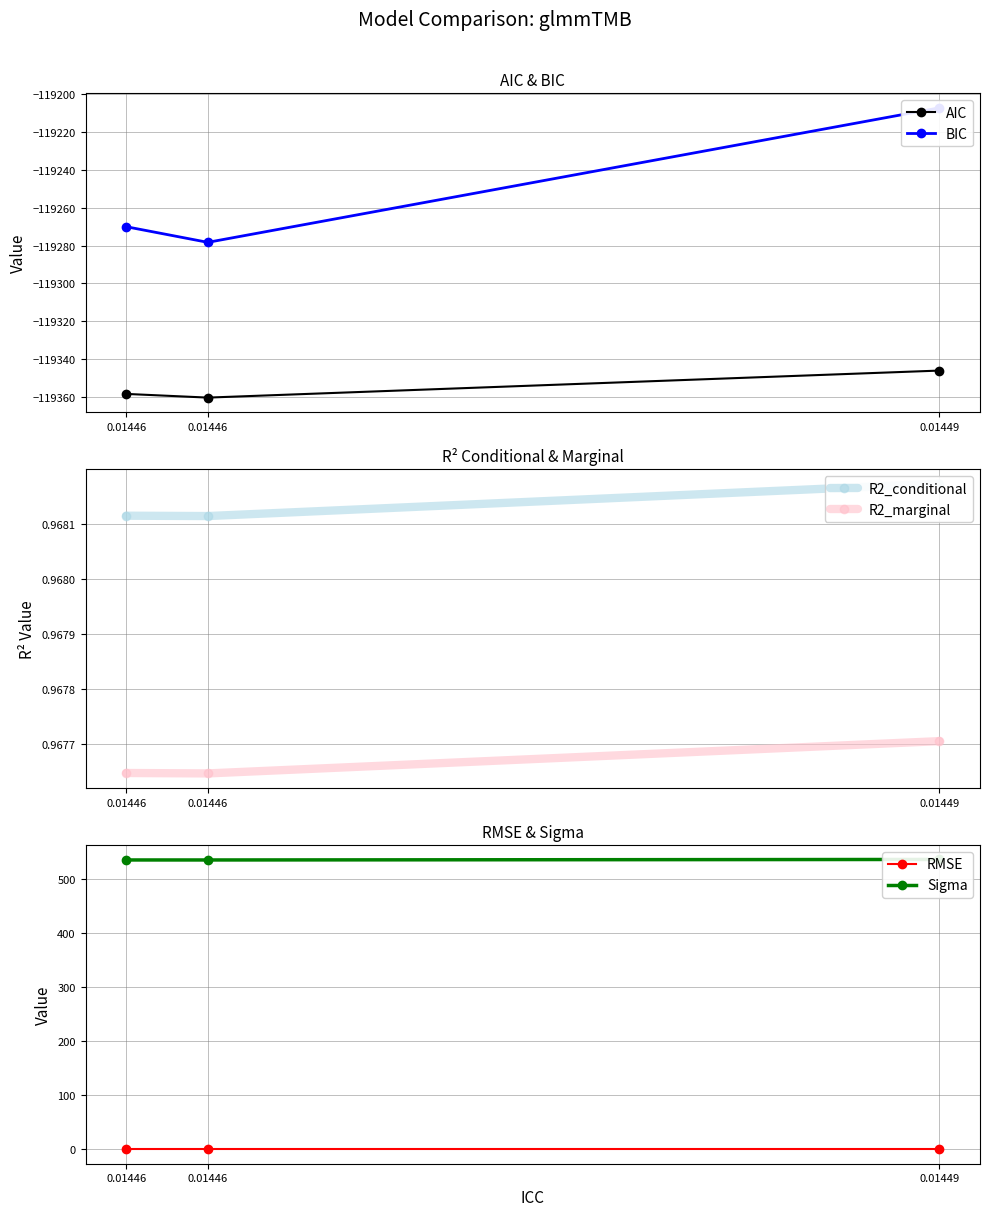

At which label does AIC reach its minimum?

0.01446